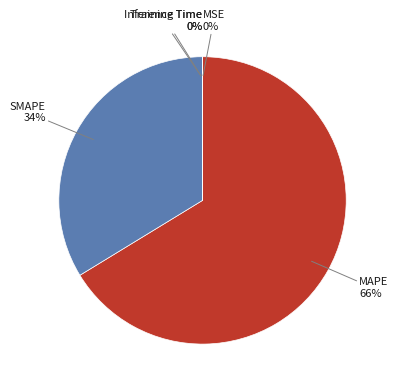

Is there any slice that represents more than half of the pie?

Yes